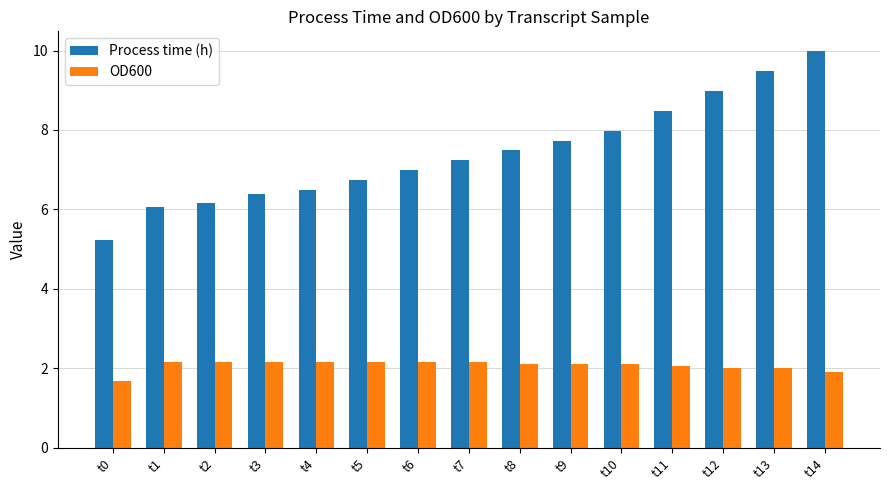

The Process time (h) series shows 1.5 at t7. True or false?

False